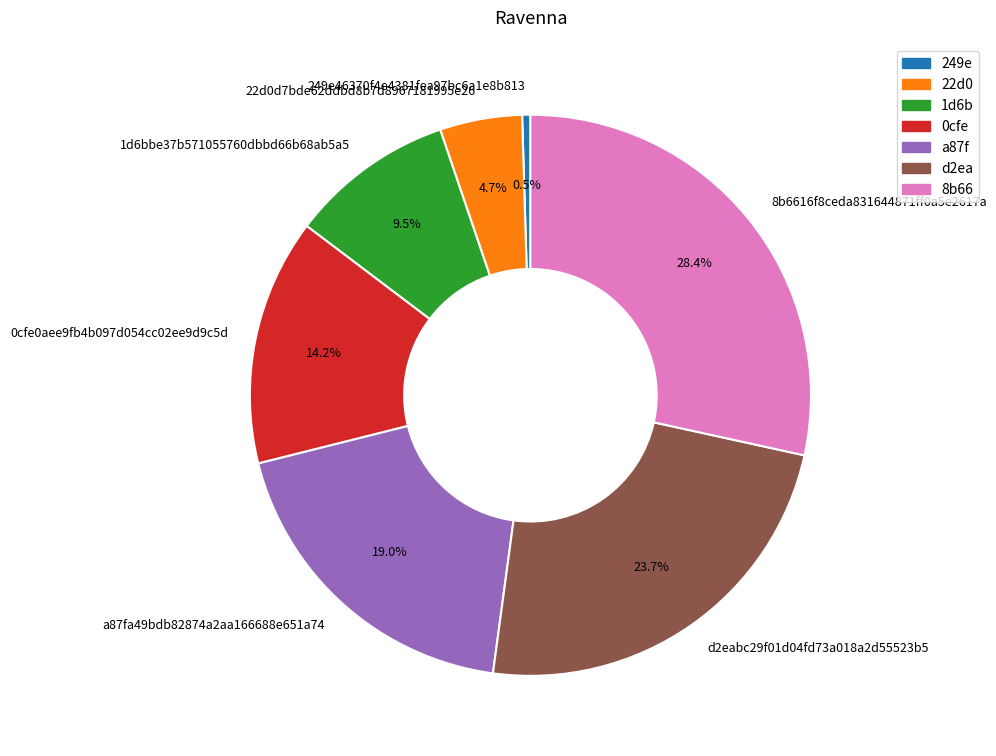

Count the number of slices in the pie.

7